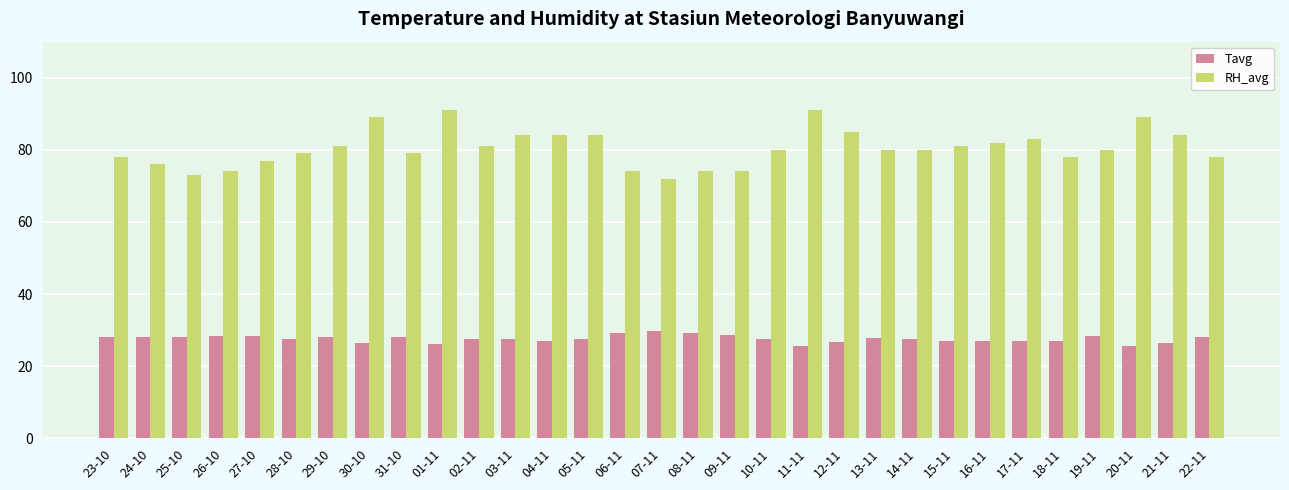

The Tavg series shows 25.7 at 20-11. True or false?

True